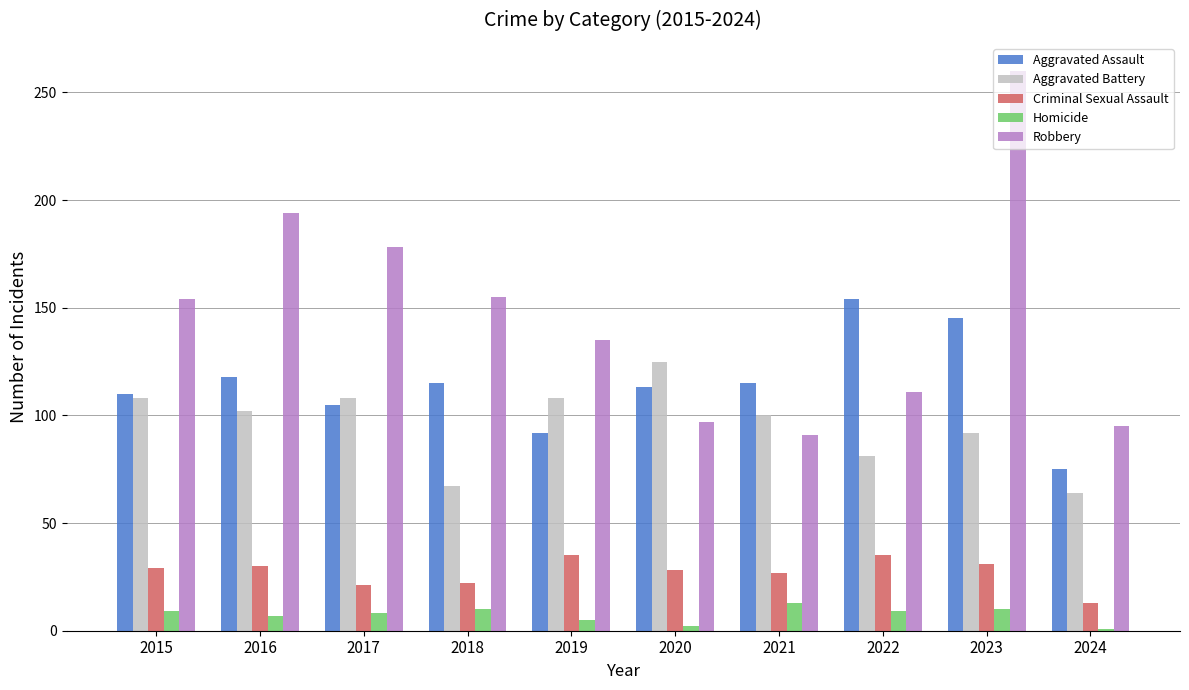

How many categories are shown in the chart?

10